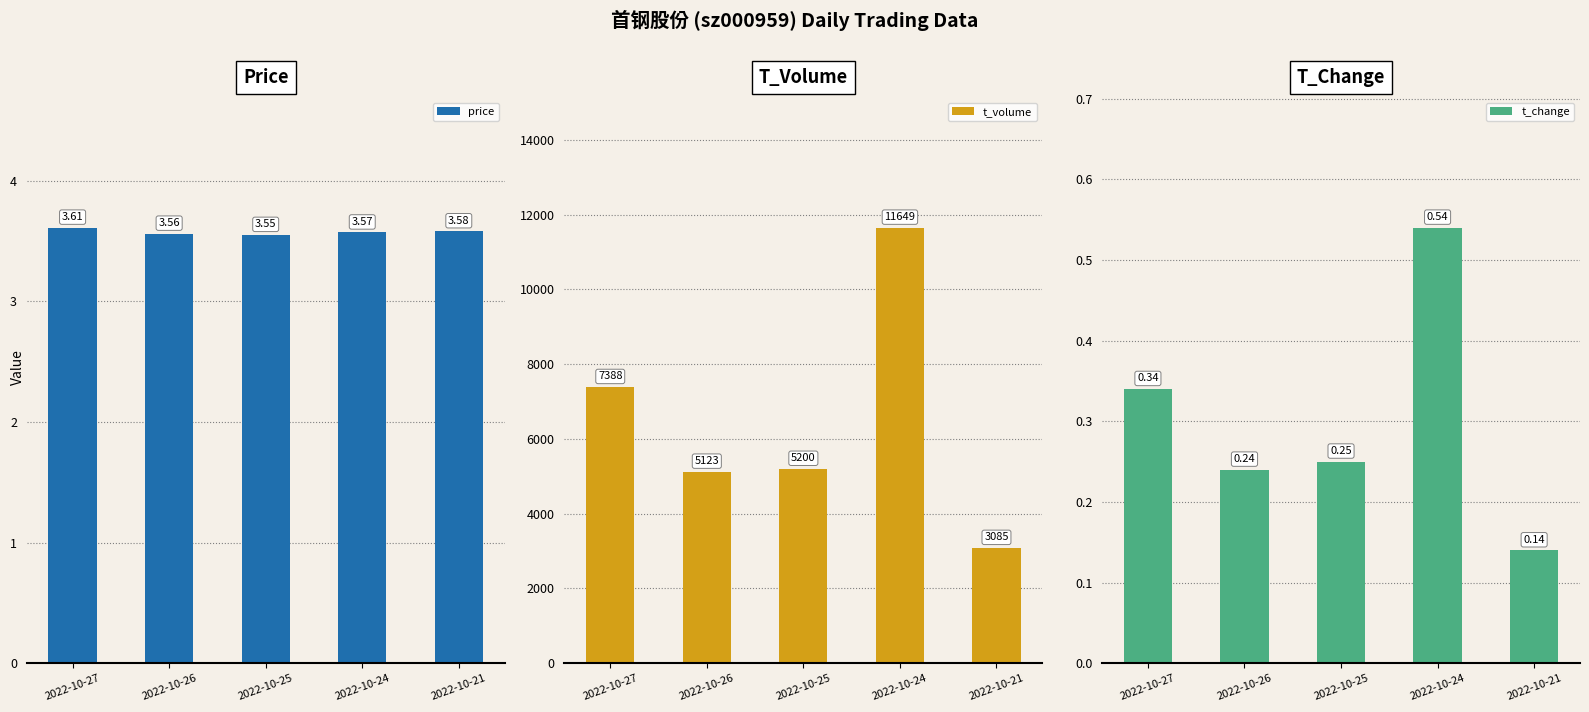

What is the total value across all series at 2022-10-24?

11653.1